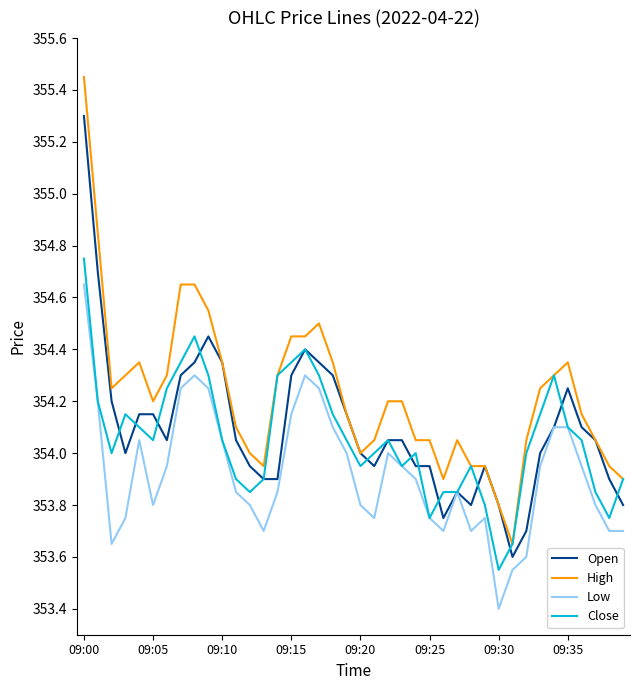

True or false: High and Low intersect in this chart.

False